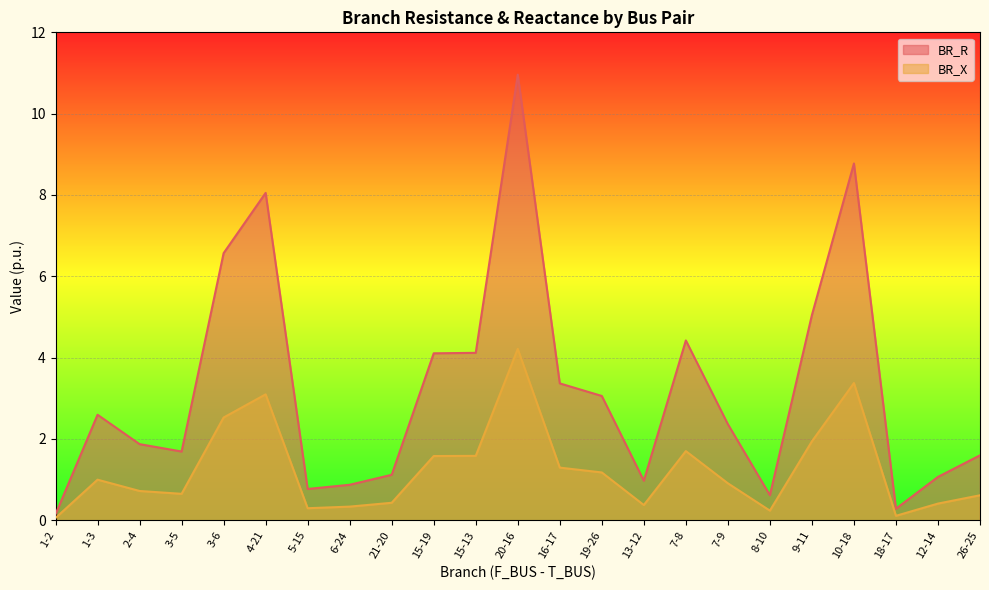

How many interior local valleys does the BR_R series have?

5